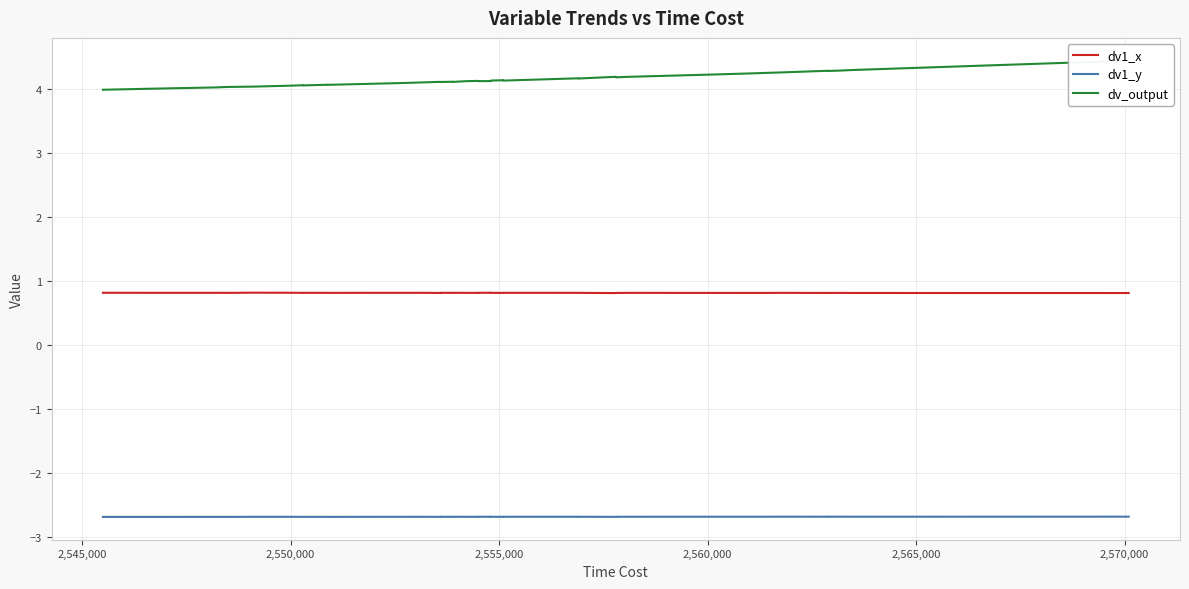

True or false: dv1_y has a value of -3.6 at 35.

False